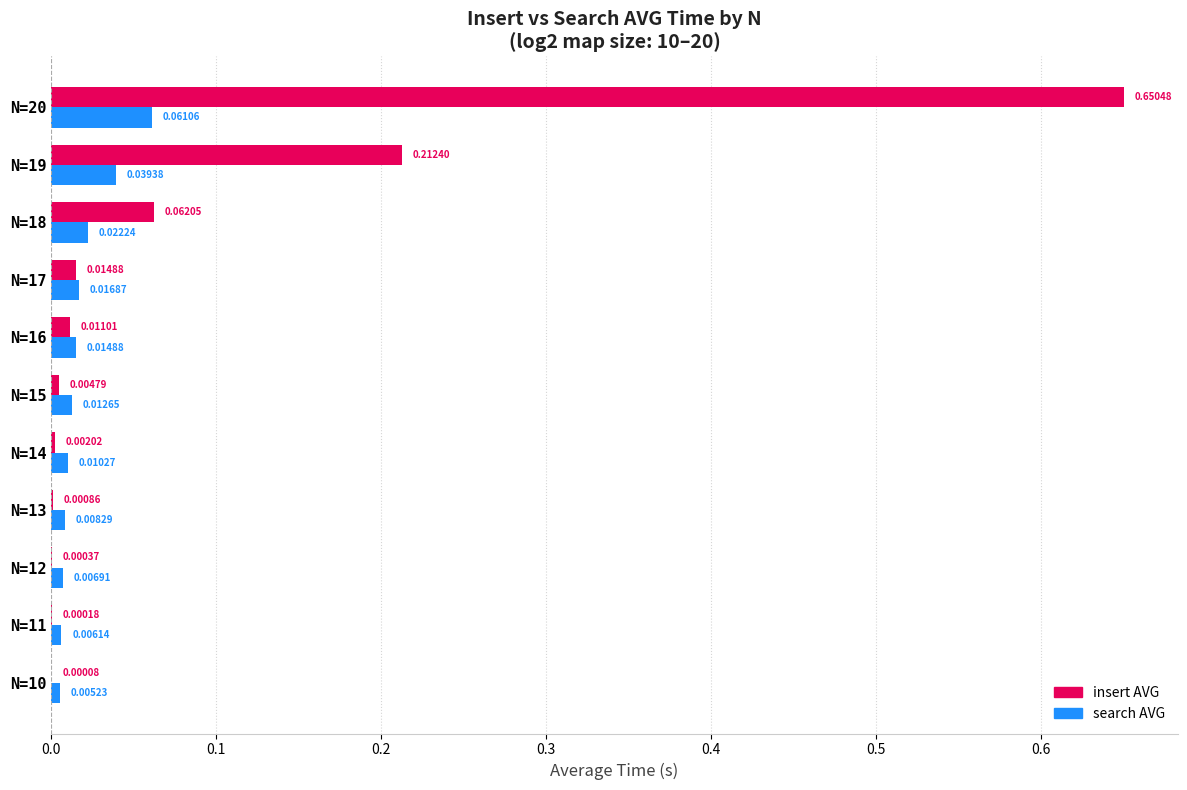

At which category is the sum across all series the highest?

N=20